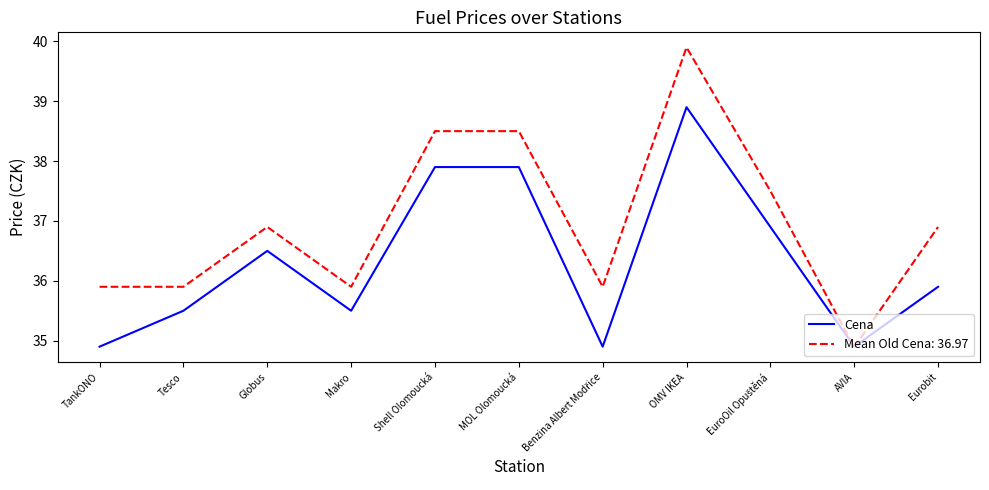

The Mean Old Cena: 36.97 series shows 38.5 at Shell Olomoucká. True or false?

True